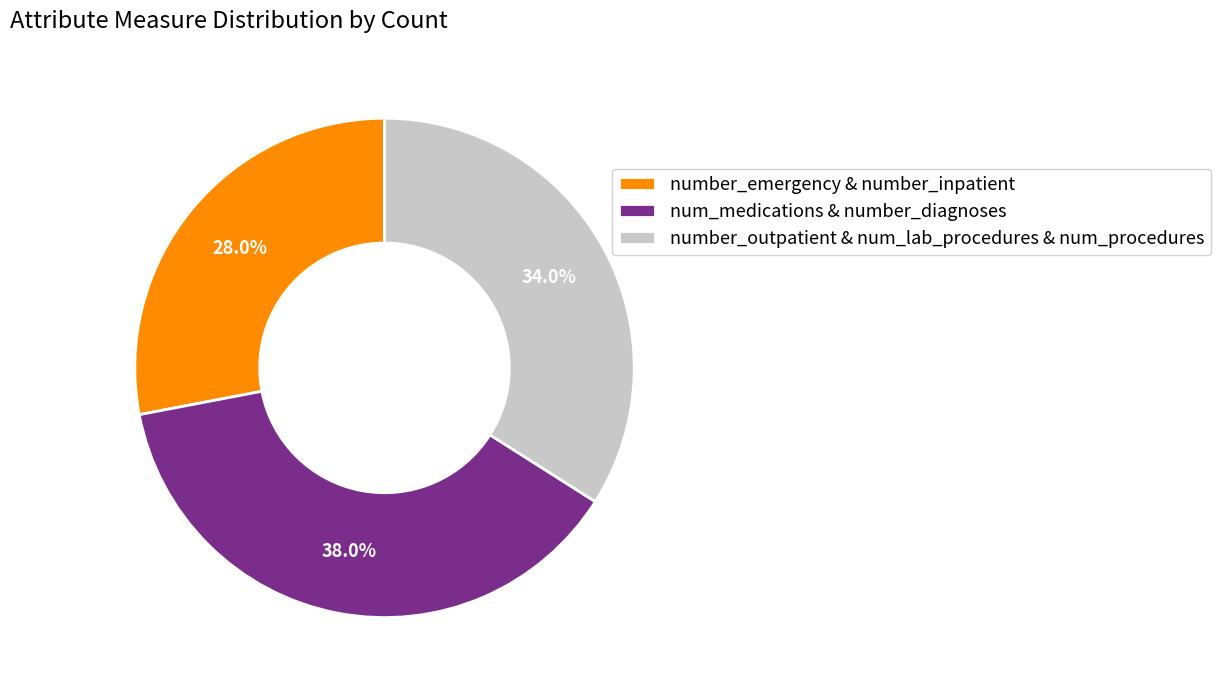

Does any single category account for the majority?

No